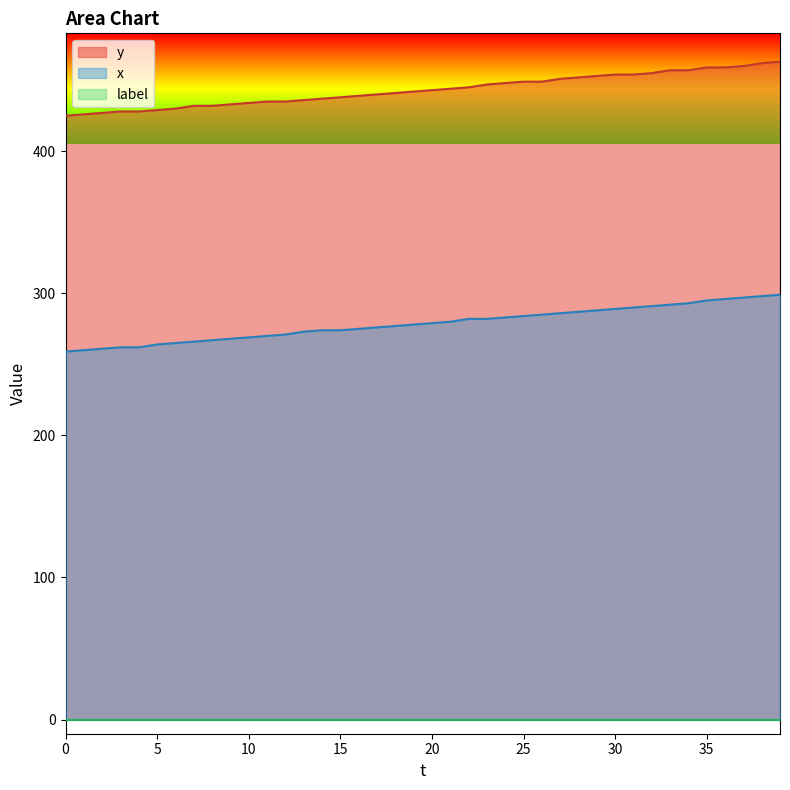

What is the total value across all series at 30?

743